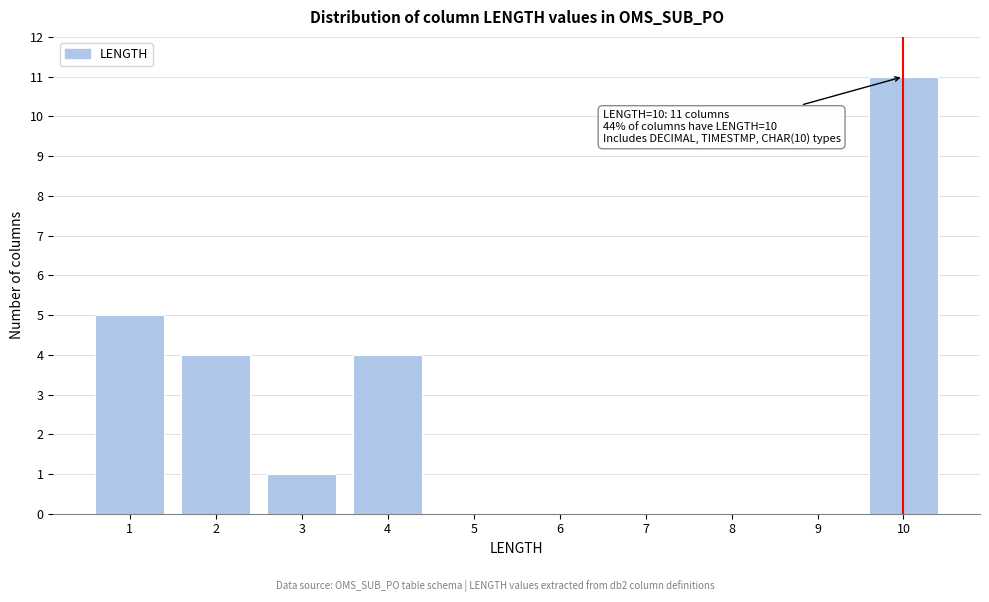

Reading right to left, transcribe all the data shown in this chart.

10=11	9=0	8=0	7=0	6=0	5=0	4=4	3=1	2=4	1=5